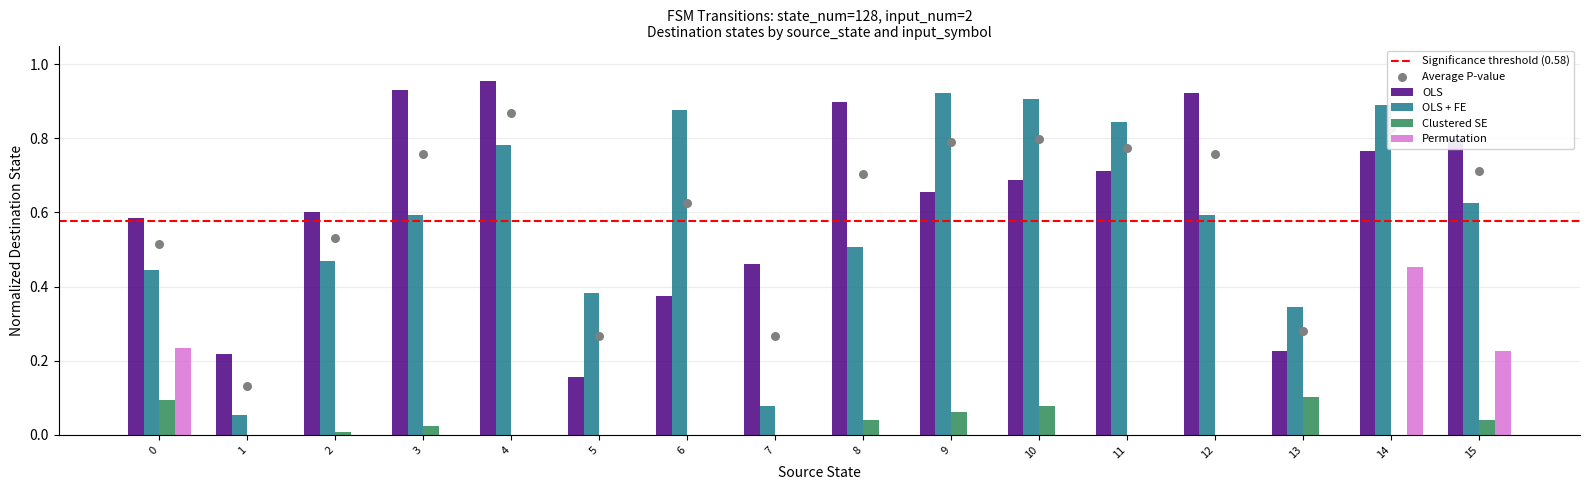

Which series has the largest Y range (max minus min)?

OLS + FE